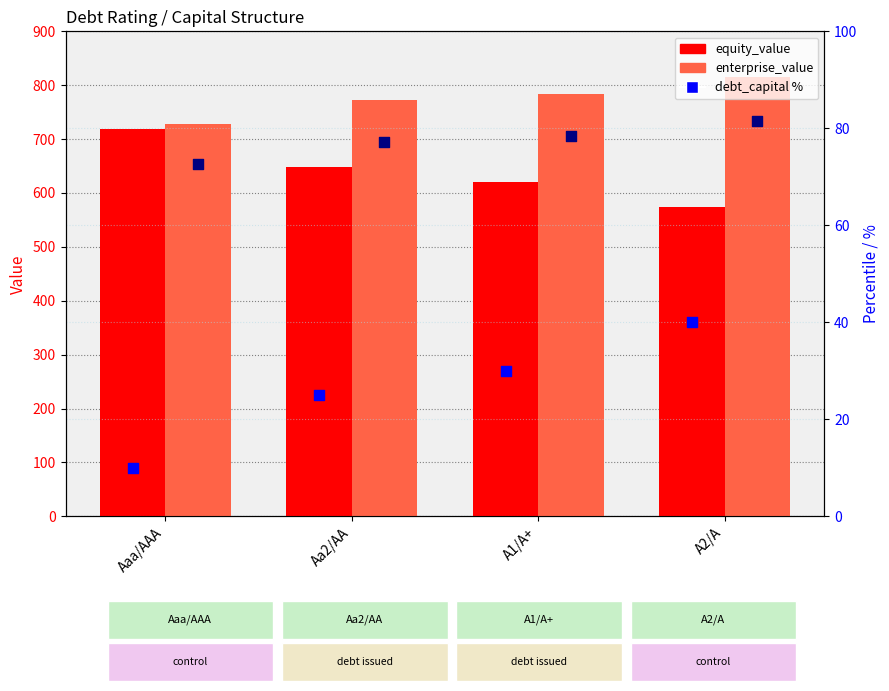

Is the value of debt_capital % at Aa2/AA greater than the value of enterprise pct rank at Aaa/AAA?

No